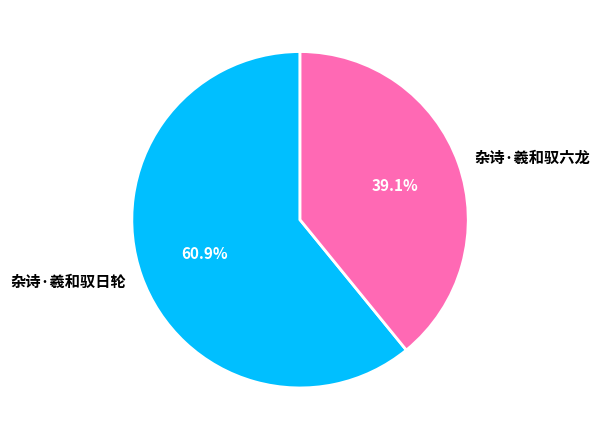

What is the smallest slice in the pie chart?

杂诗·羲和驭六龙